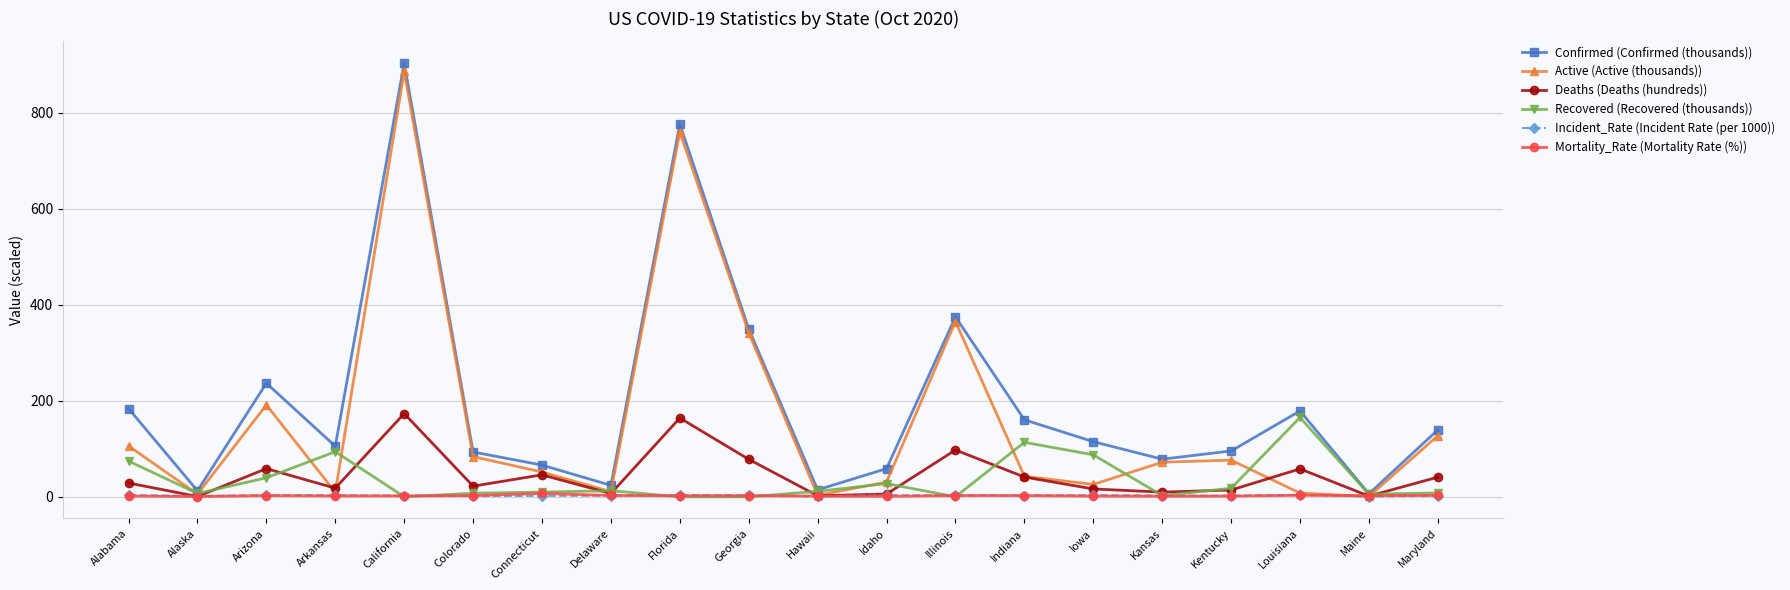

The Active (Active (thousands)) series shows 435.9 at Florida. True or false?

False